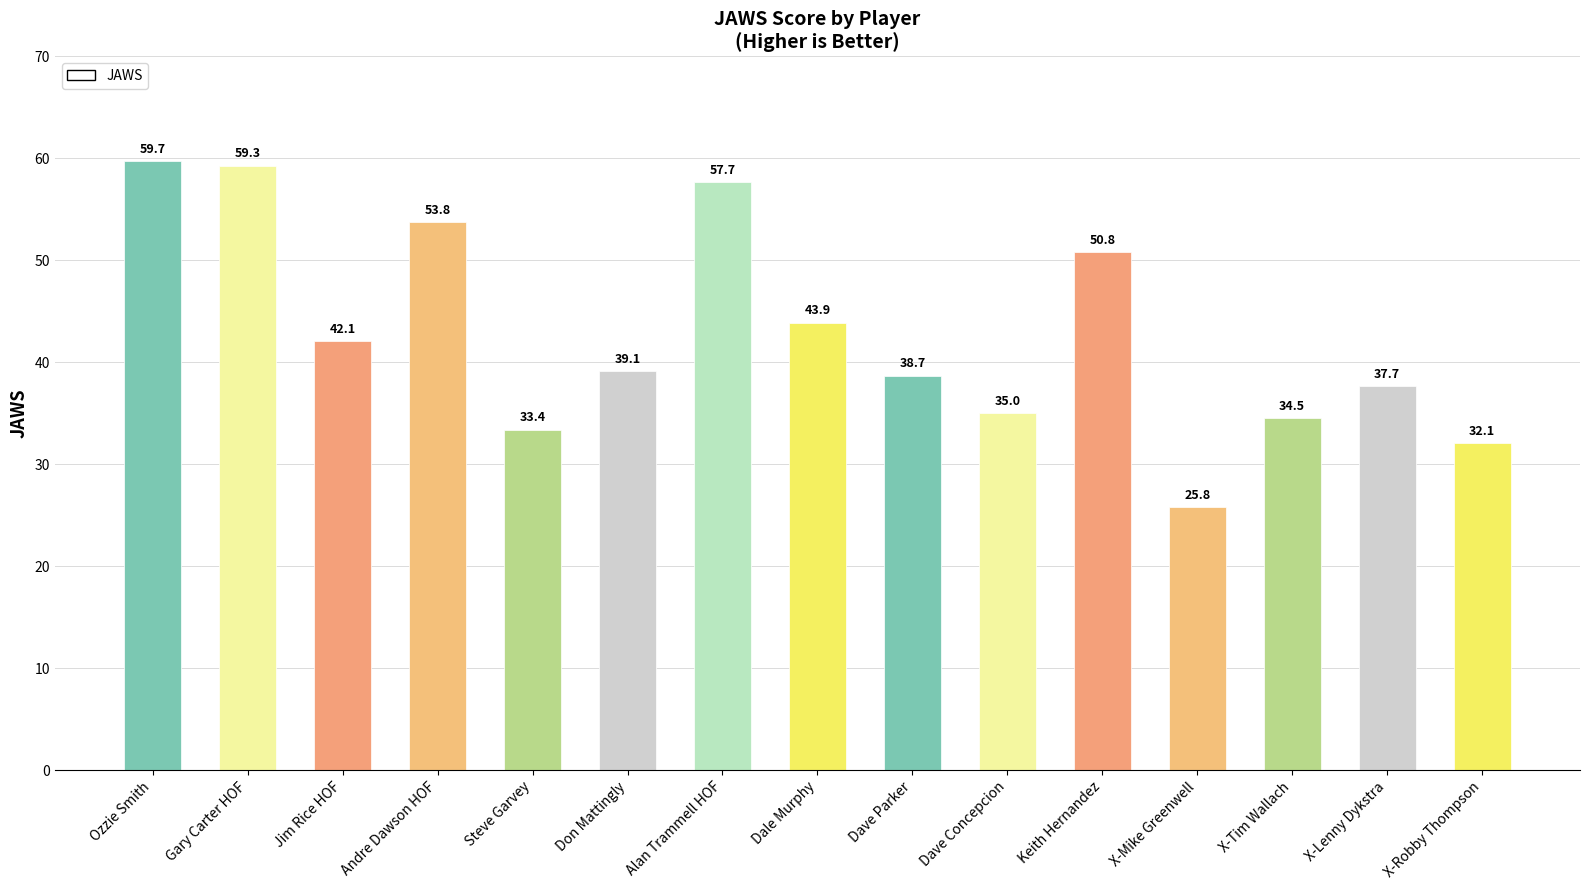

Does the chart contain stacked bars?

No